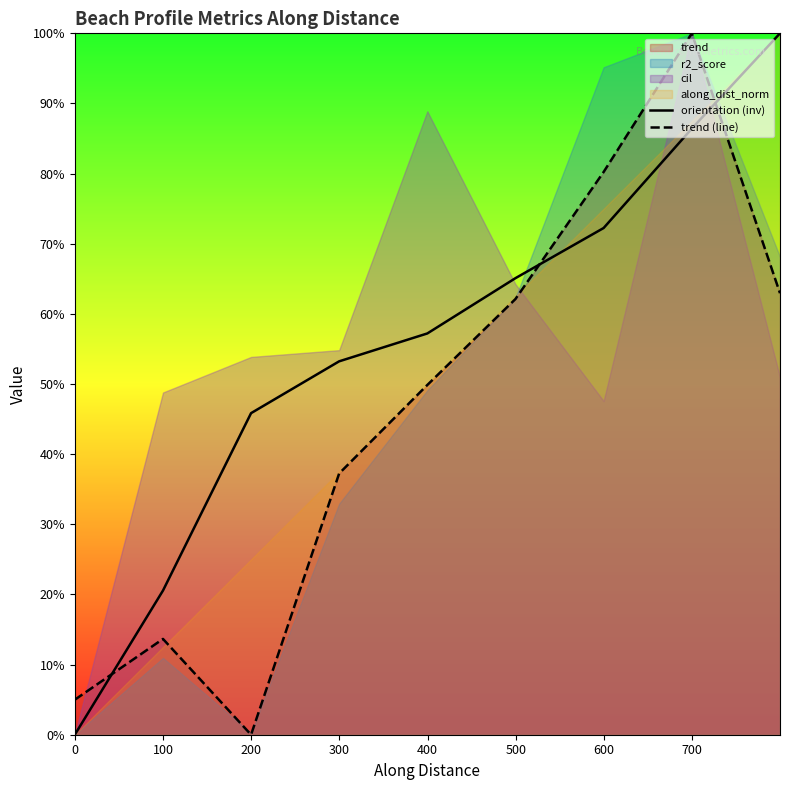

What is the value of the orientation (inv) point at the 4th from the left?

0.5